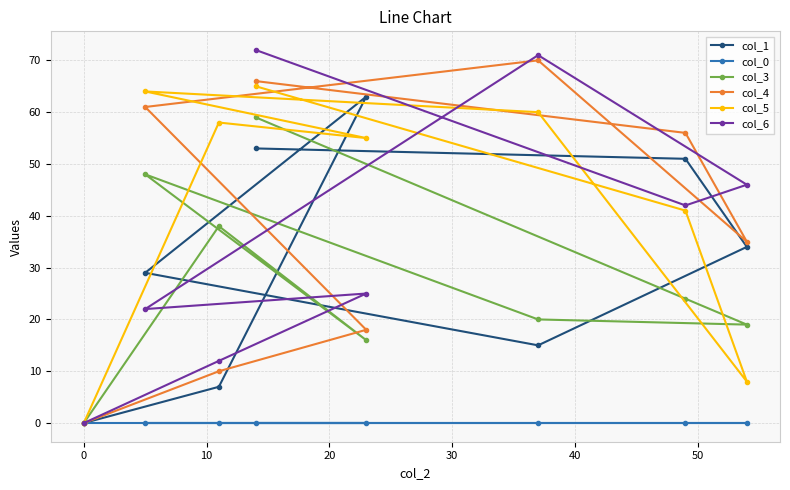

Does the chart display data point markers on the line(s)?

Yes